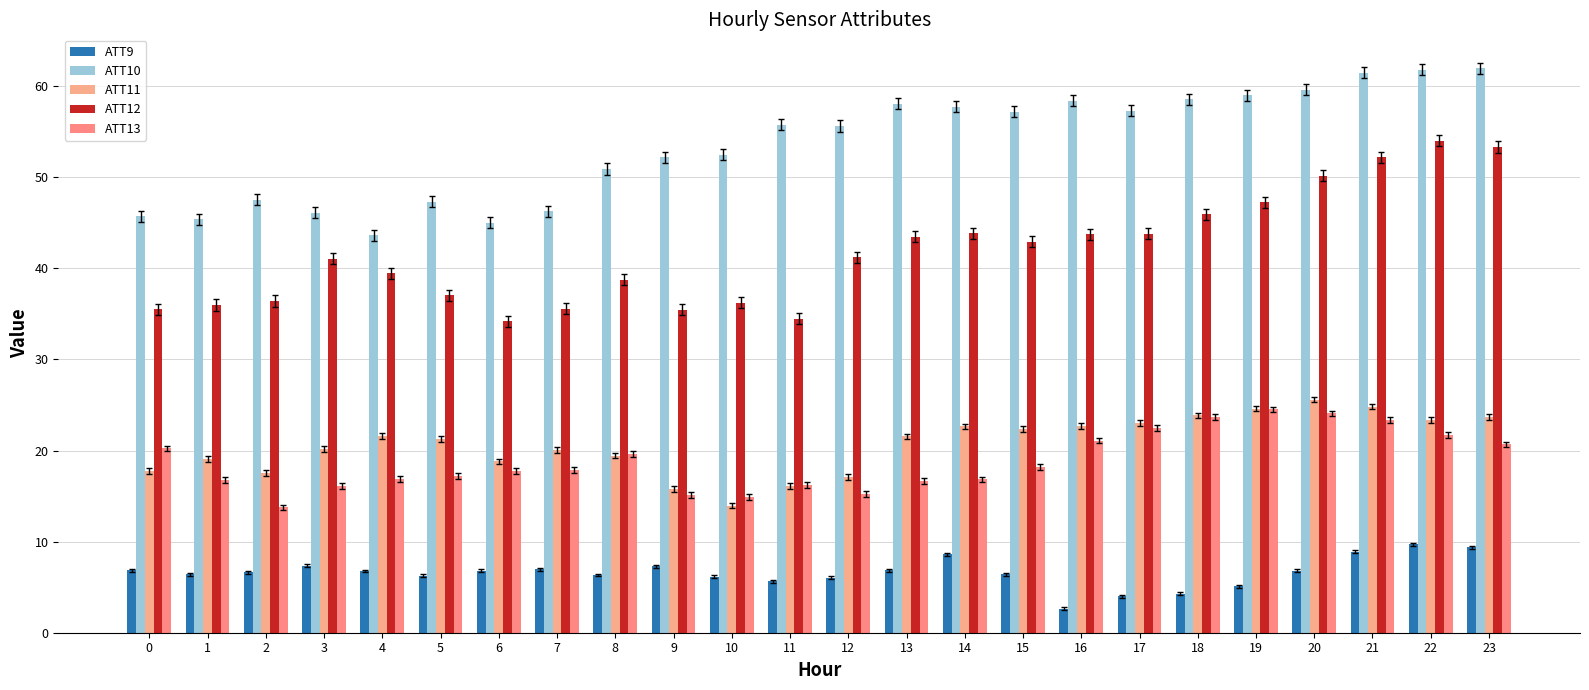

The value of ATT12 at 4 is 39.5. True or false?

True